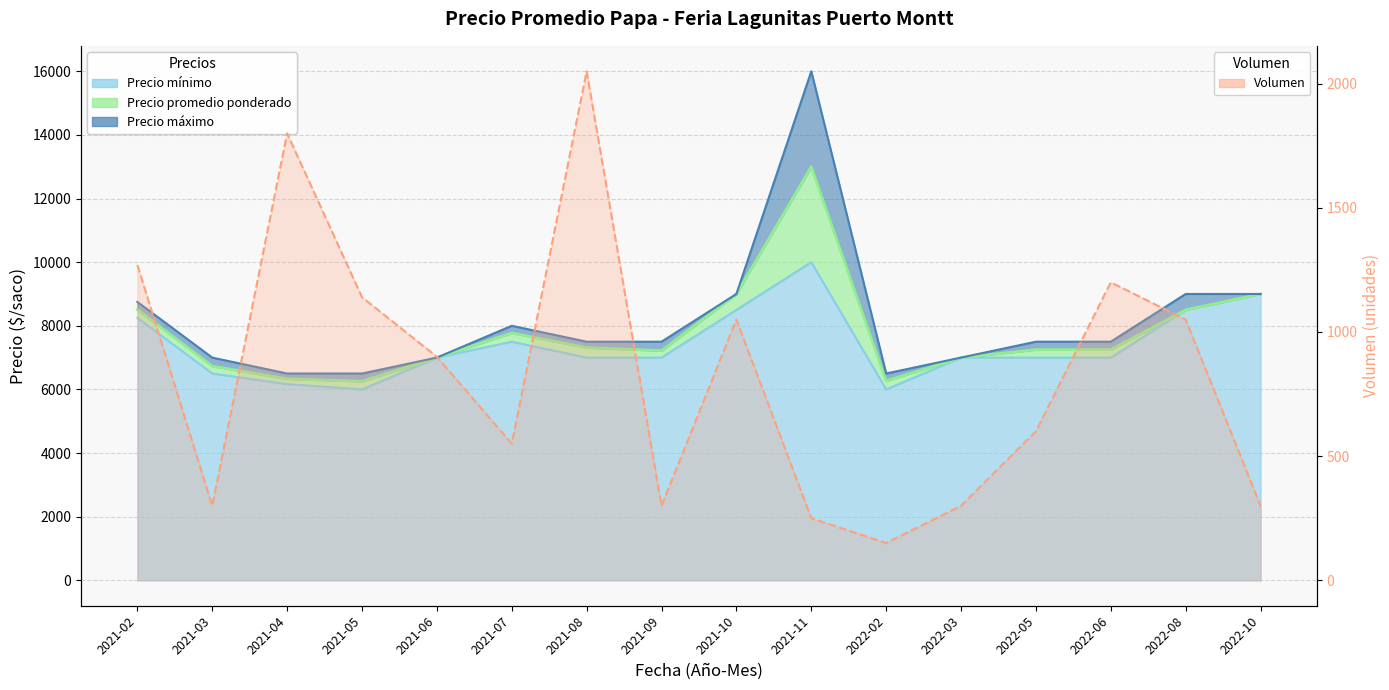

The value of Precio máximo at 2022-02 is 6500. True or false?

True